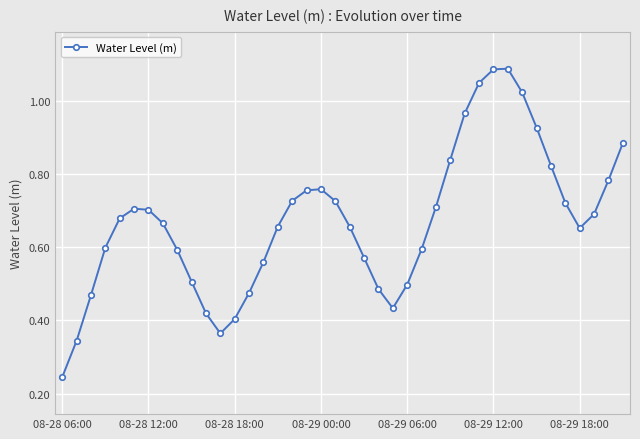

How many interior local peaks (higher than both neighbors) does the data have?

3